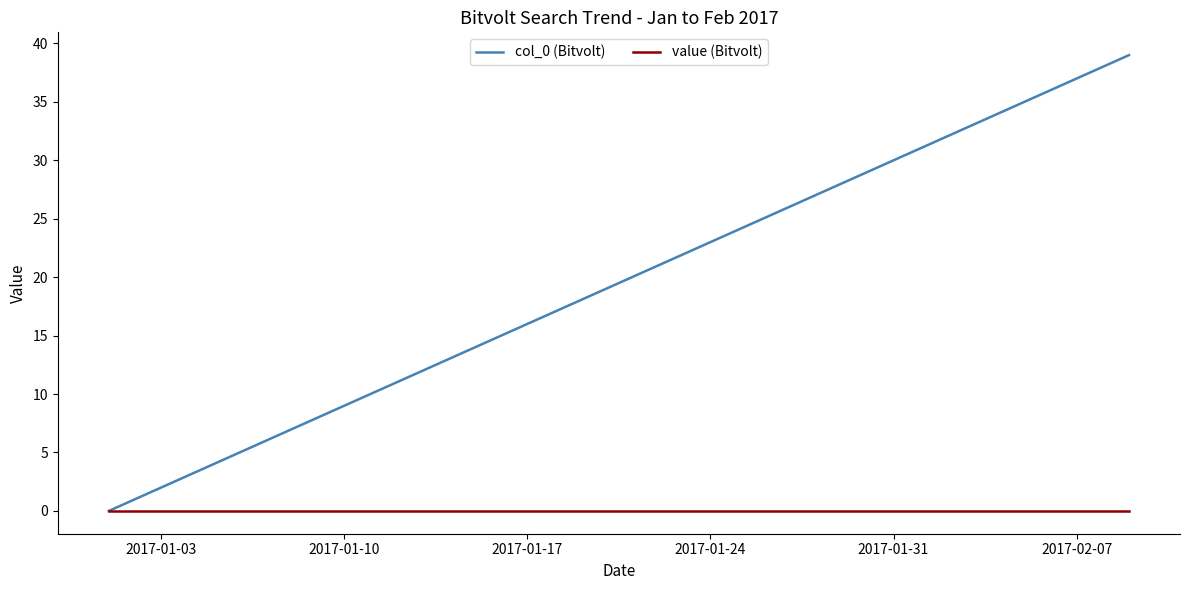

Which series has the widest spread of values?

col_0 (Bitvolt)